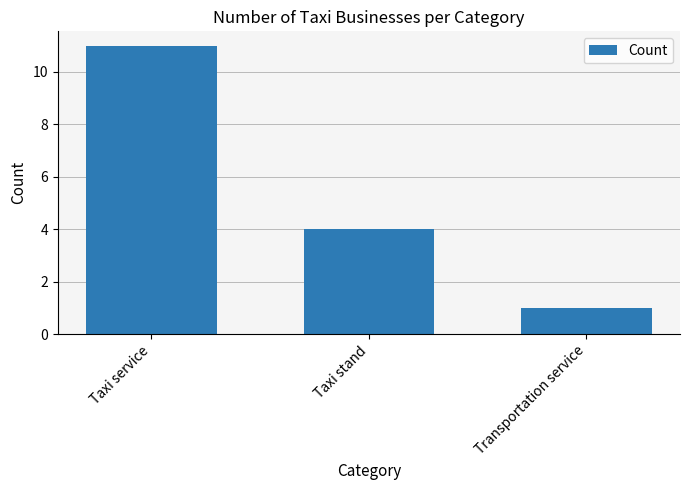

How many distinct data groups are displayed?

1